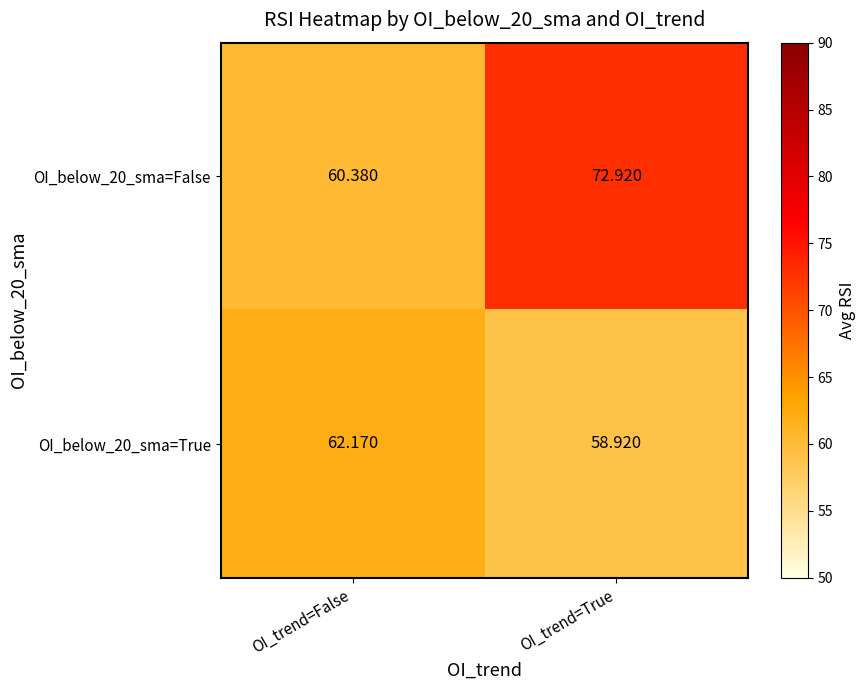

At which category is the sum across all series the highest?

OI_trend=True